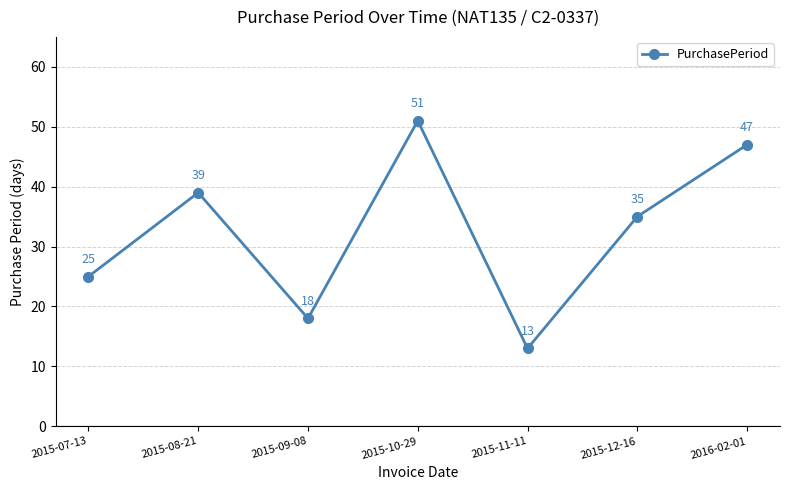

How many values are between 18 and 47?

5